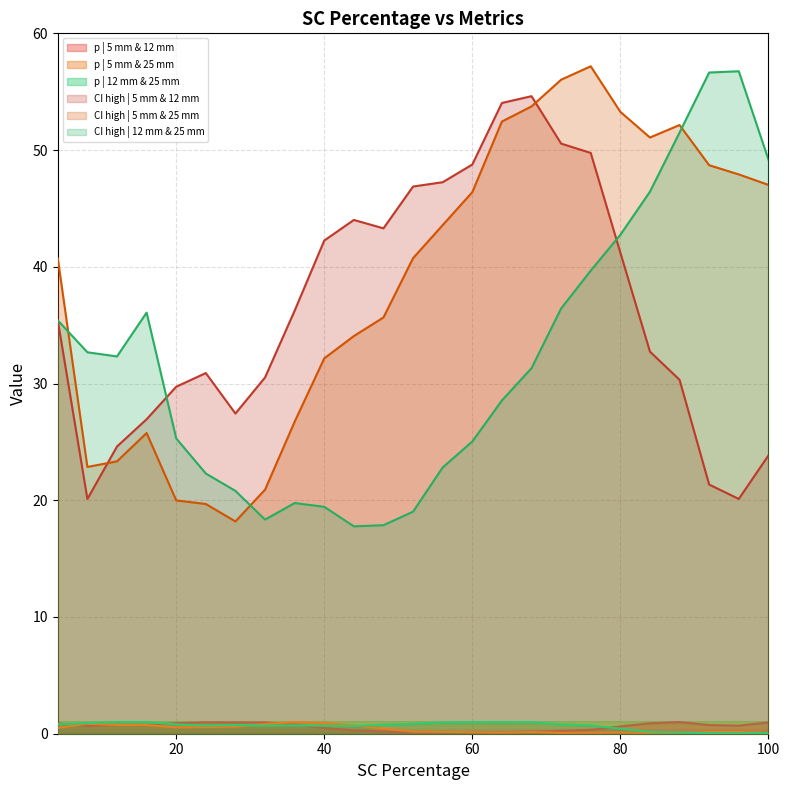

Reading left to right, extract all data points from this chart.

p | 5 mm & 12 mm: 0.9	0.7	0.7	0.7	0.9	1.0	1.0	1.0	0.8	0.5	0.3	0.2	0.1	0.1	0.1	0.1	0.2	0.2	0.3	0.6	0.9	1.0	0.7	0.7	1.0
p | 5 mm & 25 mm: 0.5	0.9	0.7	0.7	0.5	0.6	0.6	0.8	1.0	0.9	0.7	0.4	0.2	0.2	0.1	0.1	0.1	0.1	0.1	0.1	0.1	0.1	0.1	0.2	0.1
p | 12 mm & 25 mm: 0.8	0.9	1.0	1.0	0.8	0.7	0.7	0.7	0.7	0.7	0.7	0.8	0.8	1.0	1.0	1.0	1.0	0.8	0.7	0.4	0.2	0.1	0.0	0.0	0.1
CI high | 5 mm & 12 mm: 35.4	20.1	24.6	26.9	29.7	30.9	27.4	30.5	36.2	42.2	44.0	43.3	46.9	47.2	48.8	54.0	54.6	50.6	49.8	41.2	32.7	30.3	21.3	20.1	23.8
CI high | 5 mm & 25 mm: 40.7	22.9	23.3	25.8	20.0	19.7	18.2	20.9	26.7	32.2	34.1	35.7	40.7	43.6	46.4	52.4	53.7	56.0	57.2	53.3	51.1	52.1	48.7	47.9	47.0
CI high | 12 mm & 25 mm: 35.4	32.7	32.3	36.1	25.3	22.3	20.8	18.3	19.8	19.4	17.8	17.9	19.0	22.8	25.0	28.5	31.3	36.4	39.7	42.7	46.4	51.5	56.6	56.8	49.2